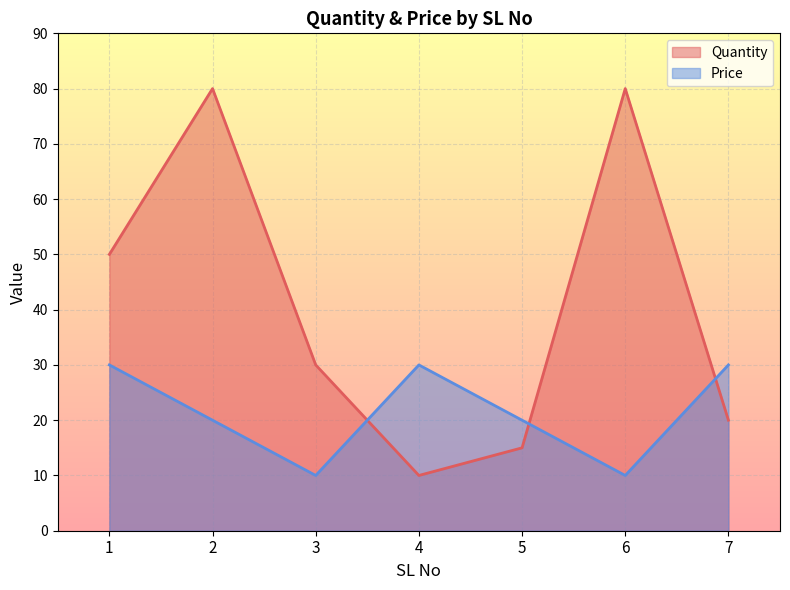

List the labels in order of Price value, largest first.

1, 4, 7, 2, 5, 3, 6